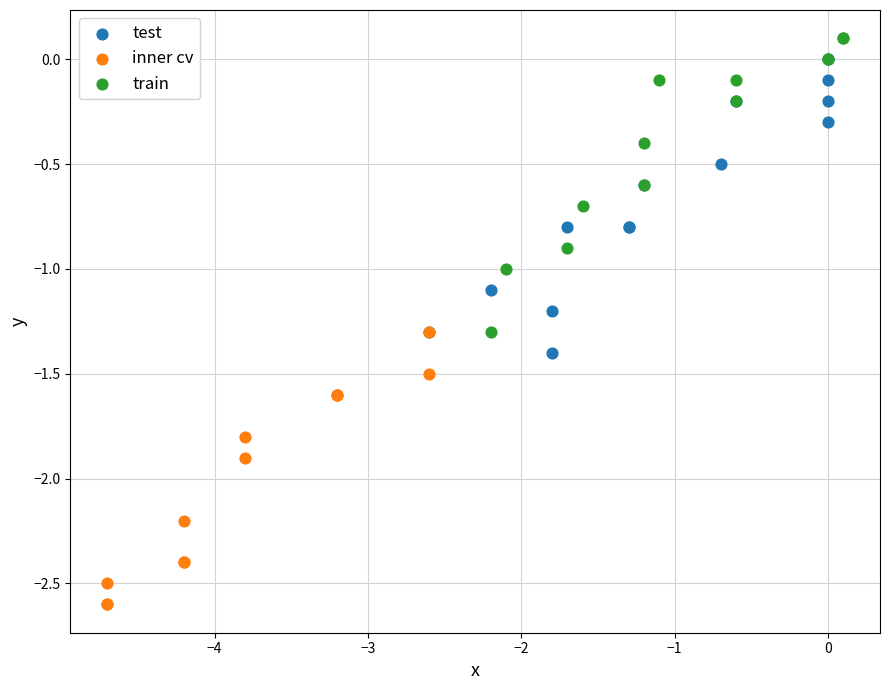

Which series reaches the minimum Y coordinate?

inner cv